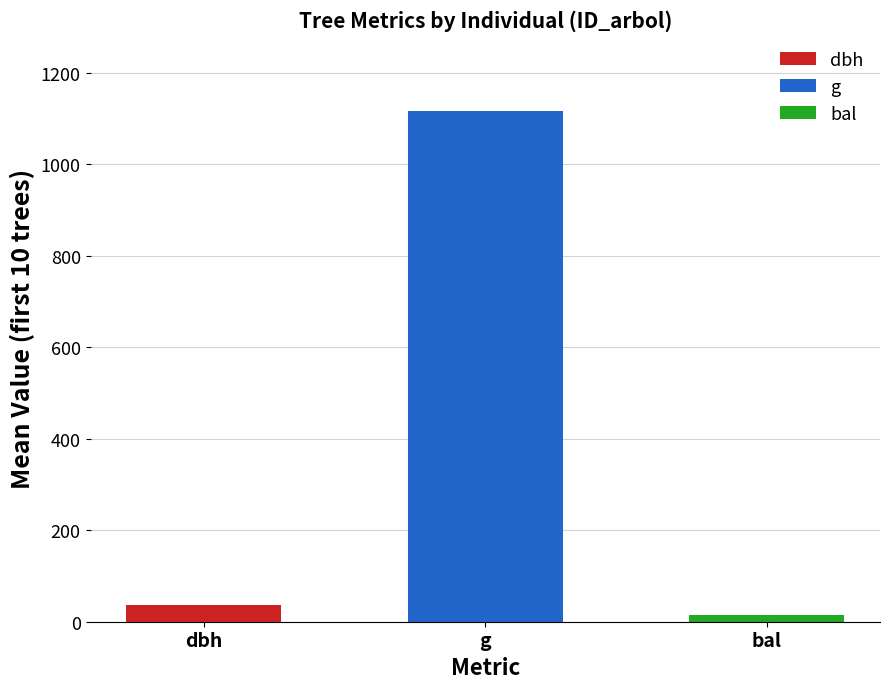

Which series has the largest total across all categories?

g